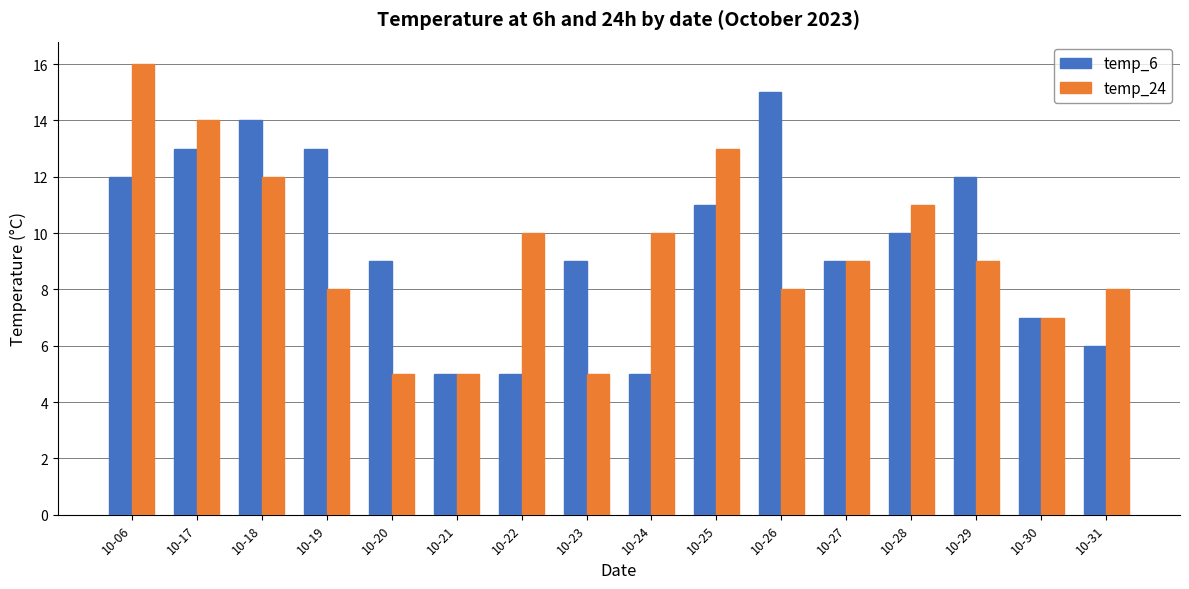

What is the difference between the second highest and second lowest values in the temp_24 series?

9